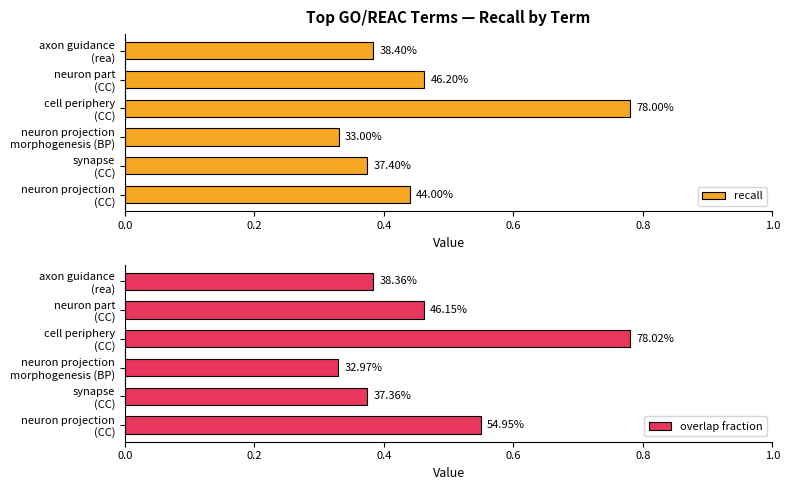

Which series has the widest spread of values?

overlap fraction